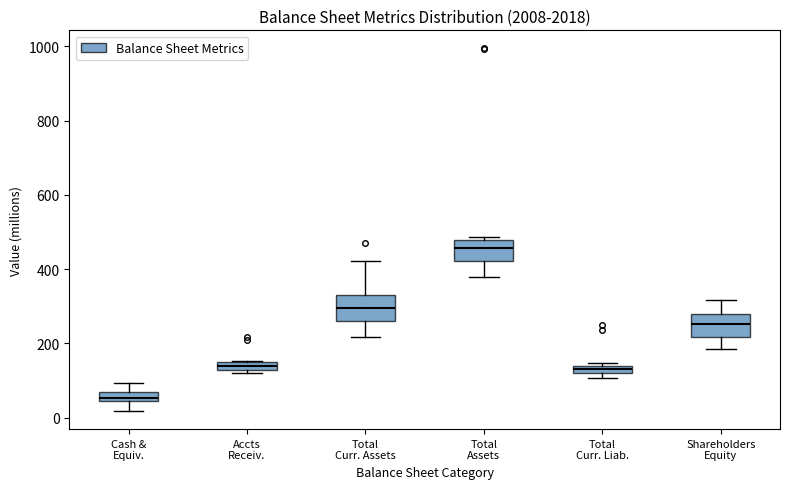

Which box has the highest median line?

Total Assets